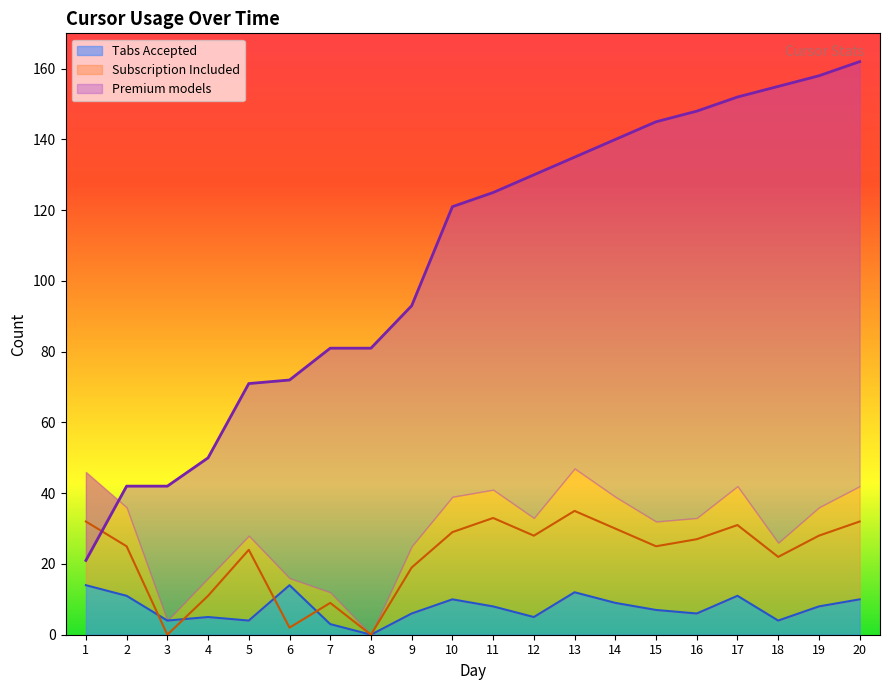

The Tabs Accepted series shows 14 at 19. True or false?

False